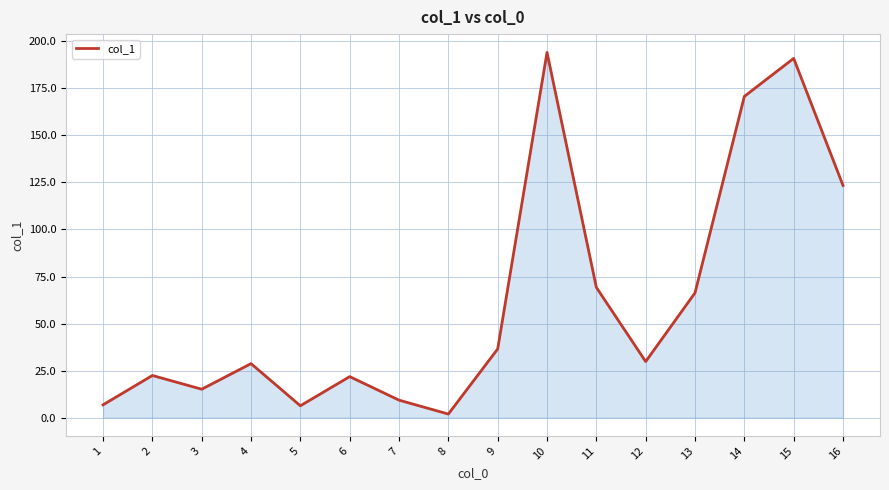

What is the change in value from 2 to 8?

-20.5